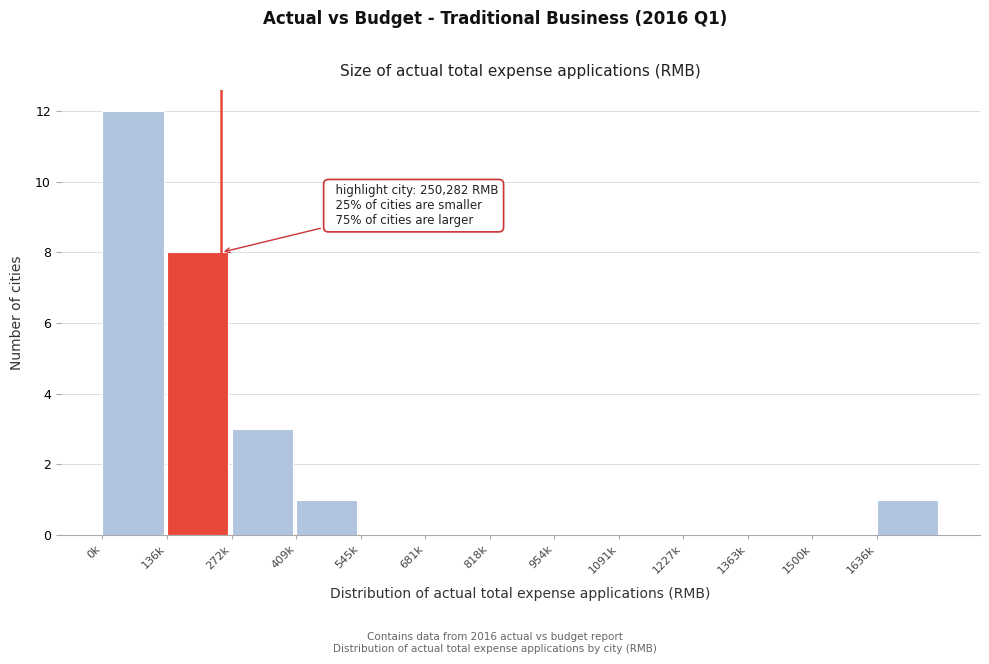

Reading left to right, extract all data points from this chart.

0k=12	136k=8	272k=3	409k=1	545k=0	681k=0	818k=0	954k=0	1091k=0	1227k=0	1363k=0	1500k=0	1636k=1